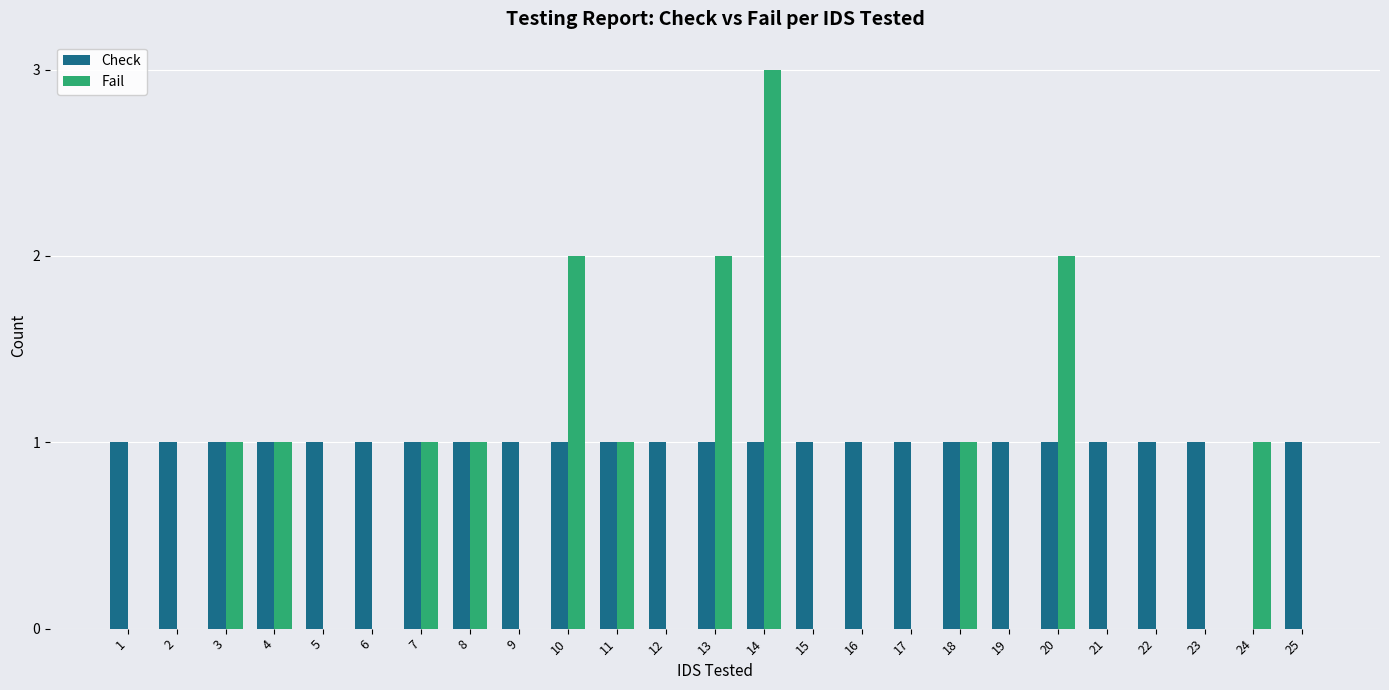

At which label does Fail reach its peak?

14